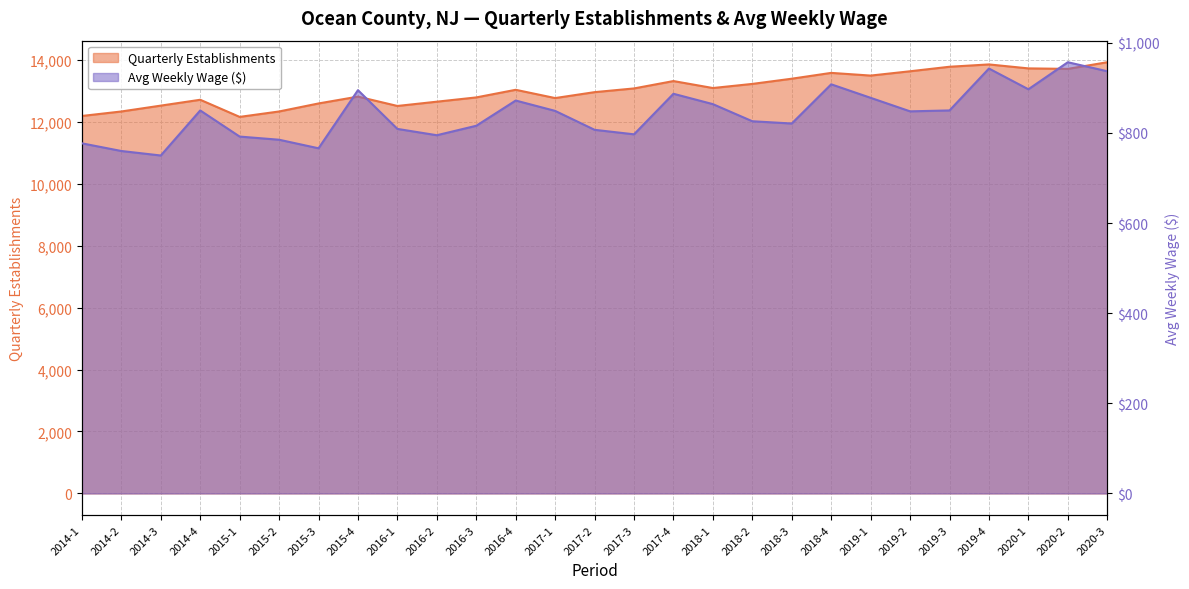

What are all the series names shown in the legend?

Quarterly Establishments, Avg Weekly Wage ($)